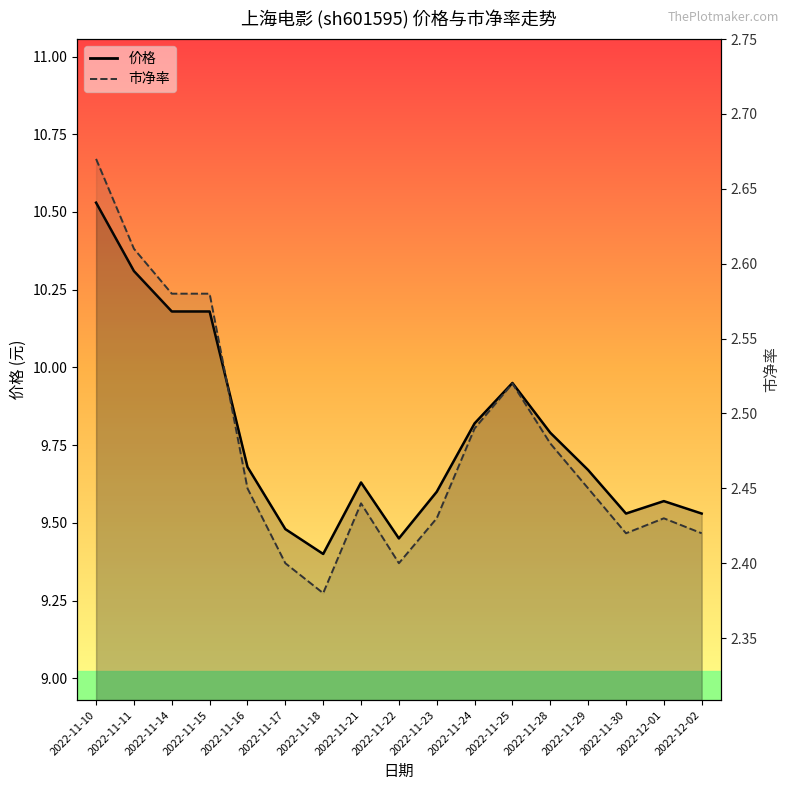

True or false: 市净率 has a value of 3.4 at 2022-11-21.

False